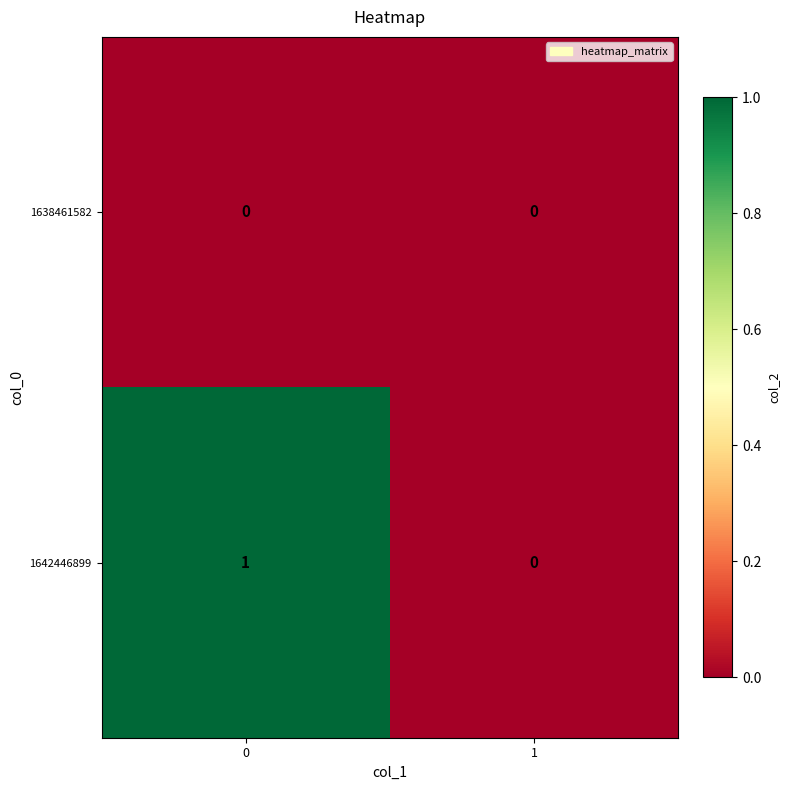

Which series has the largest total across all categories?

1642446899